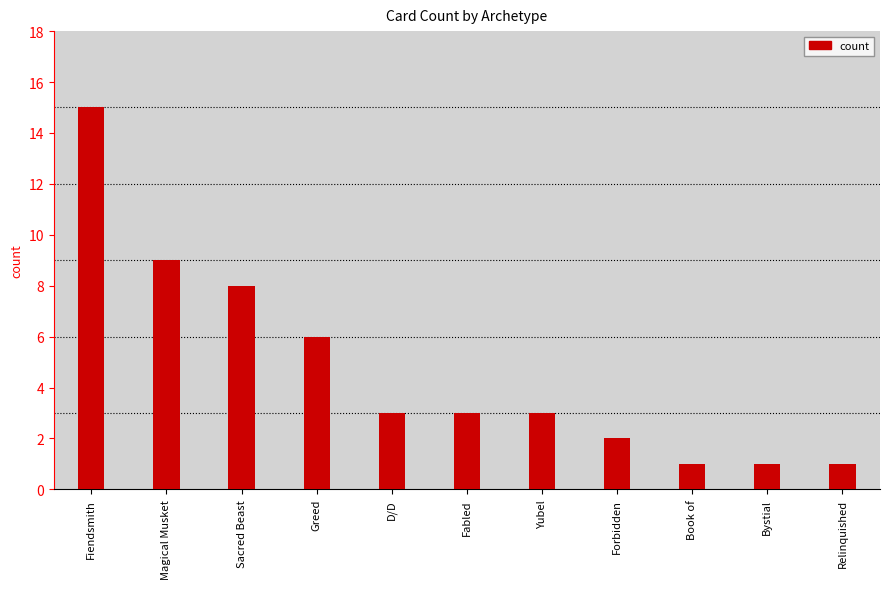

What is the sum of all values?

52